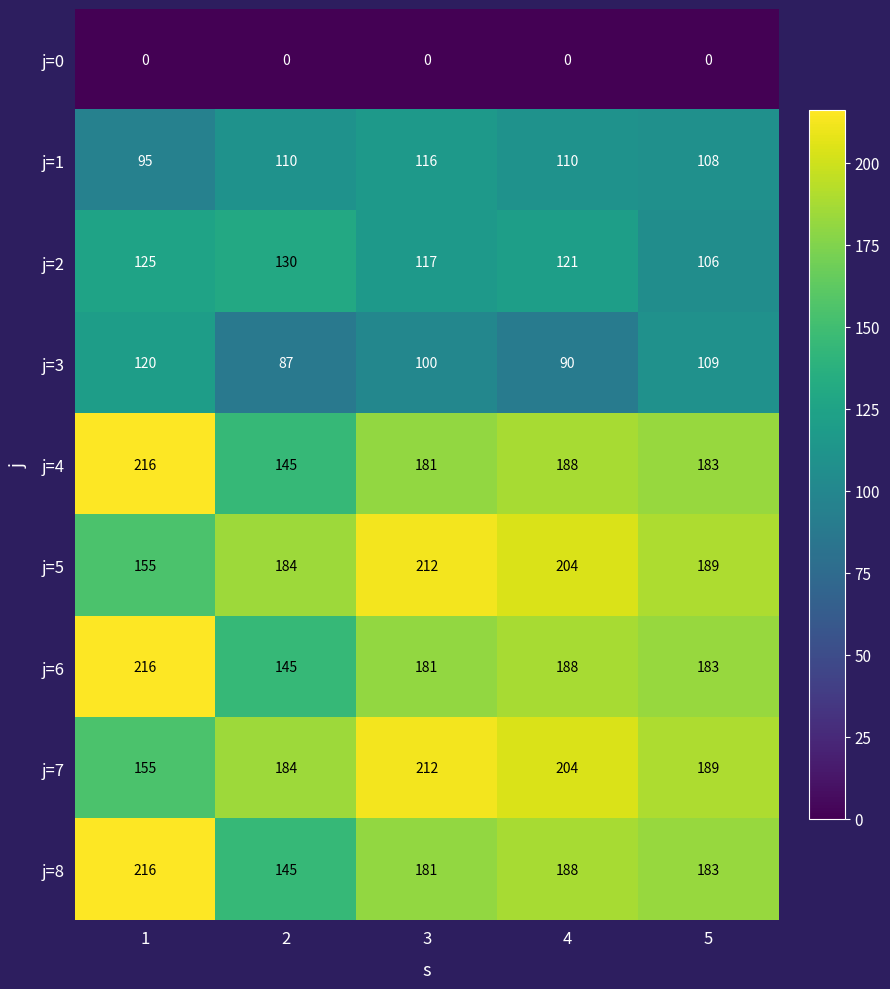

Is it true that j=3 equals 90 at 4?

True